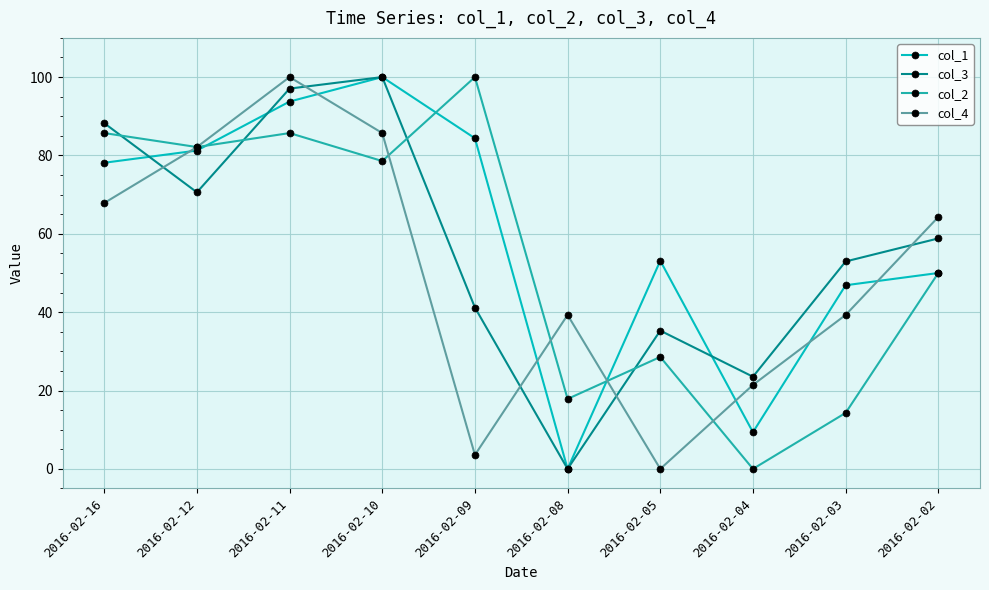

How many values in col_2 are above zero?

9